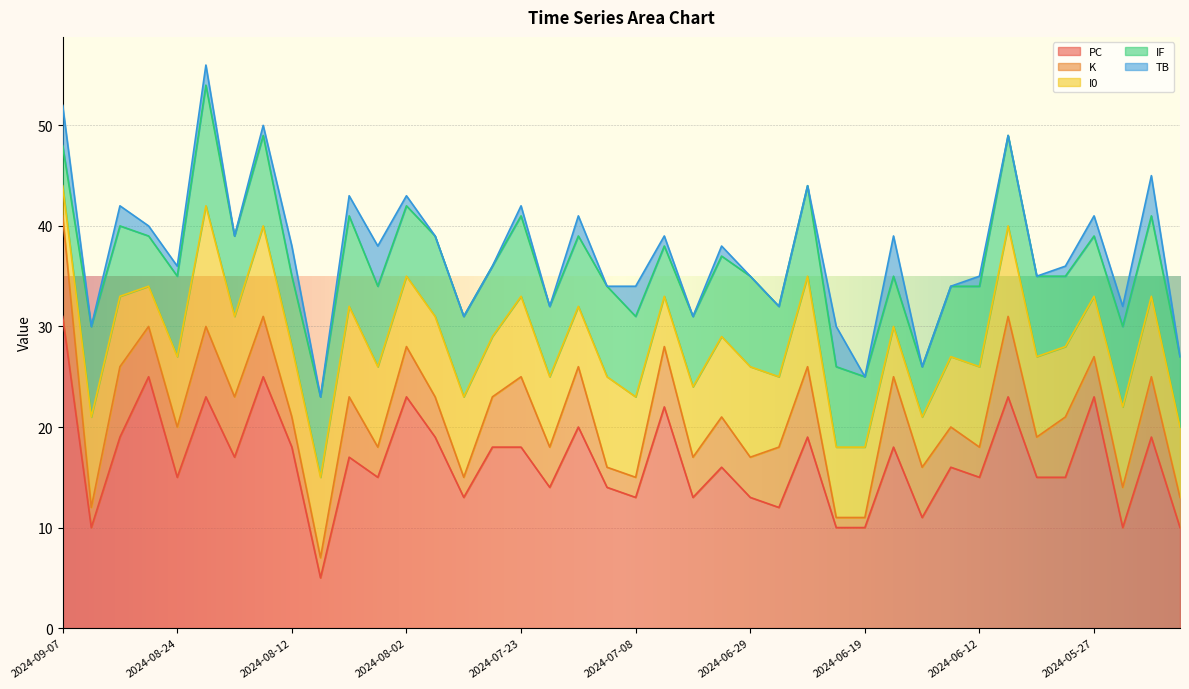

Rank the categories by K value from lowest to highest.

2024-06-22, 2024-06-19, 2024-09-03, 2024-08-09, 2024-07-28, 2024-07-09, 2024-07-08, 2024-08-12, 2024-08-05, 2024-06-12, 2024-05-20, 2024-07-29, 2024-07-20, 2024-07-04, 2024-06-29, 2024-06-14, 2024-06-04, 2024-05-27, 2024-05-26, 2024-08-26, 2024-08-24, 2024-08-02, 2024-07-24, 2024-07-02, 2024-06-16, 2024-08-16, 2024-08-14, 2024-08-07, 2024-07-12, 2024-07-06, 2024-06-25, 2024-06-01, 2024-05-21, 2024-08-27, 2024-08-20, 2024-07-23, 2024-06-24, 2024-06-18, 2024-06-06, 2024-09-07